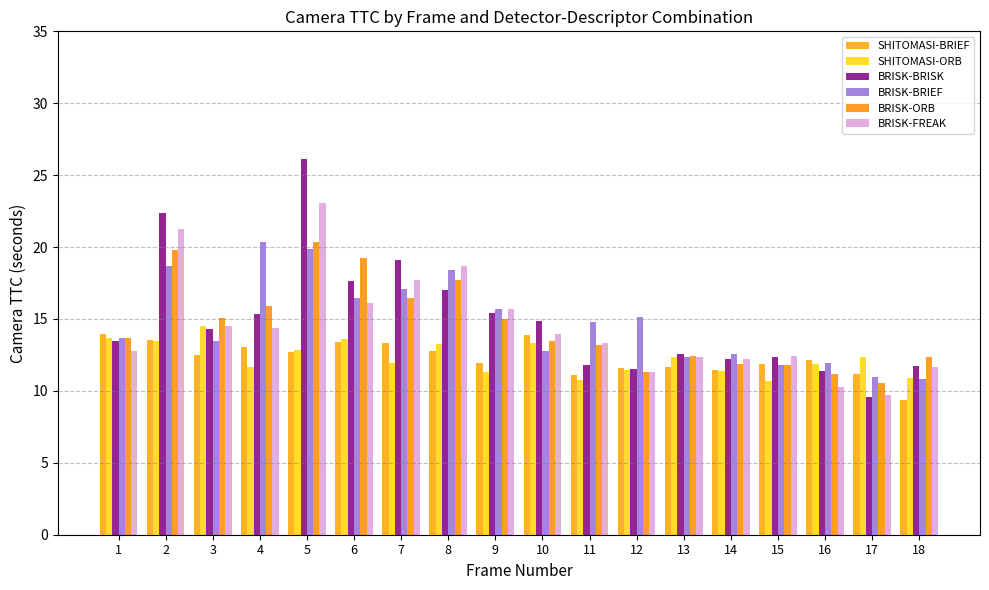

At which label does BRISK-ORB reach its peak?

5